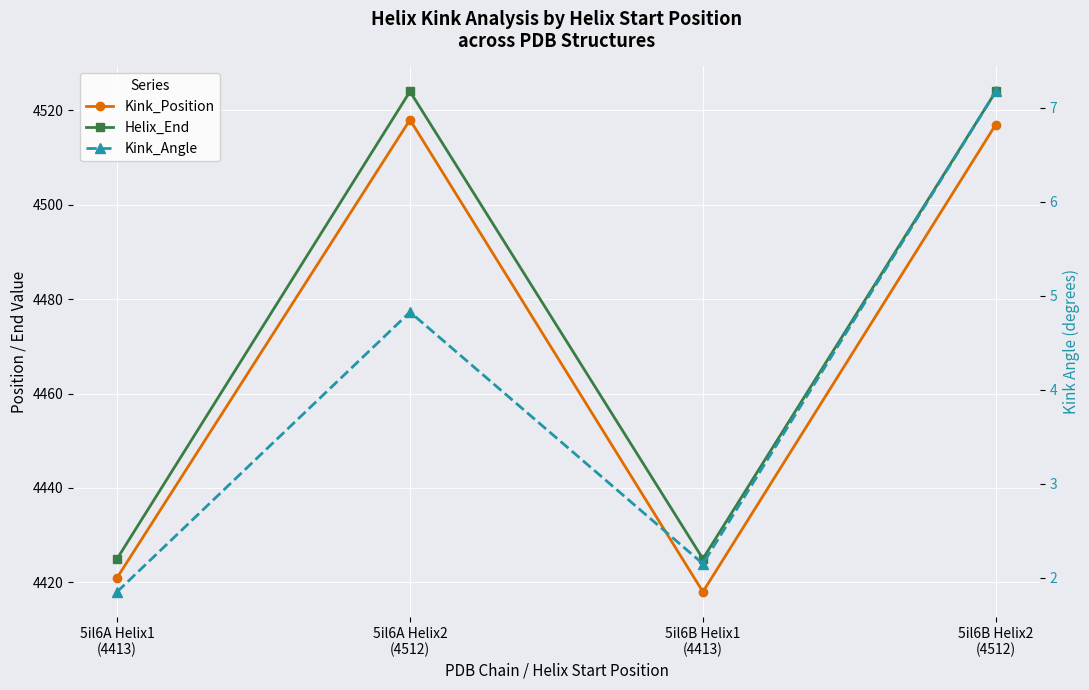

Count the number of data series in this chart.

3